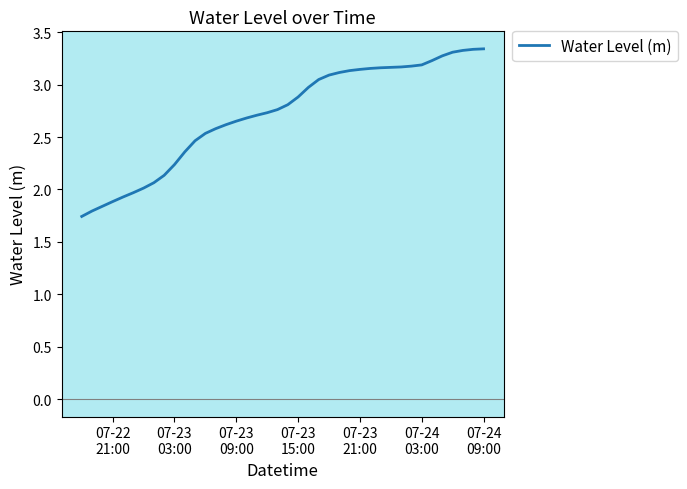

Is this an area chart (filled region under the line)?

No